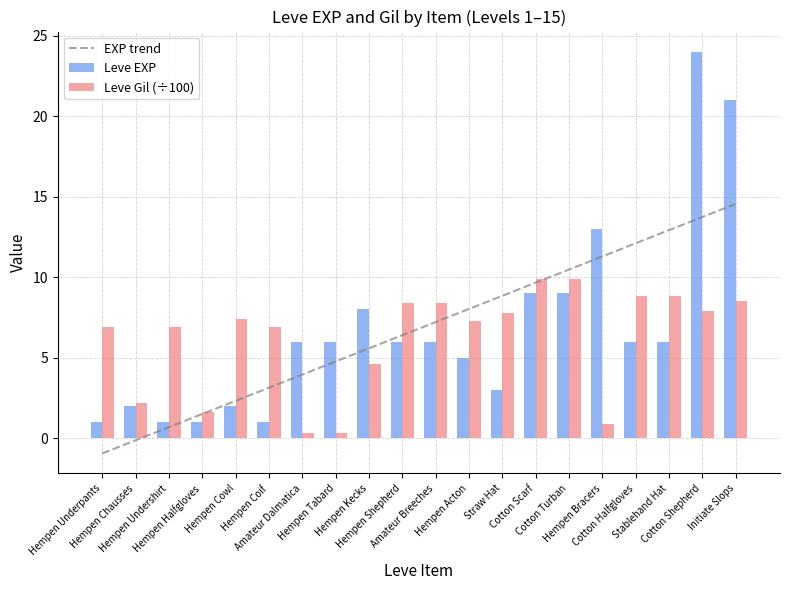

What is the total value across all series at Stablehand Hat?

27.7